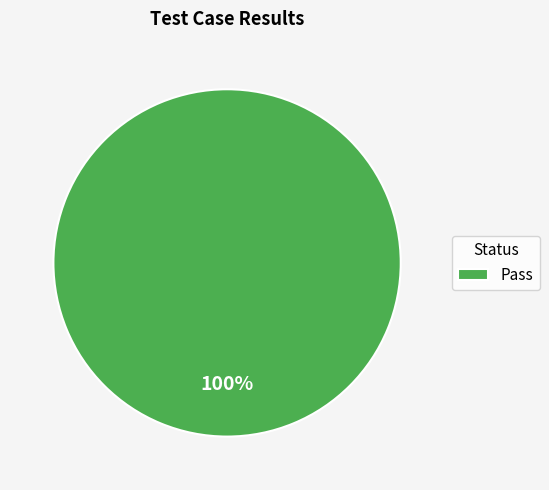

Is there a majority slice in this chart?

Yes